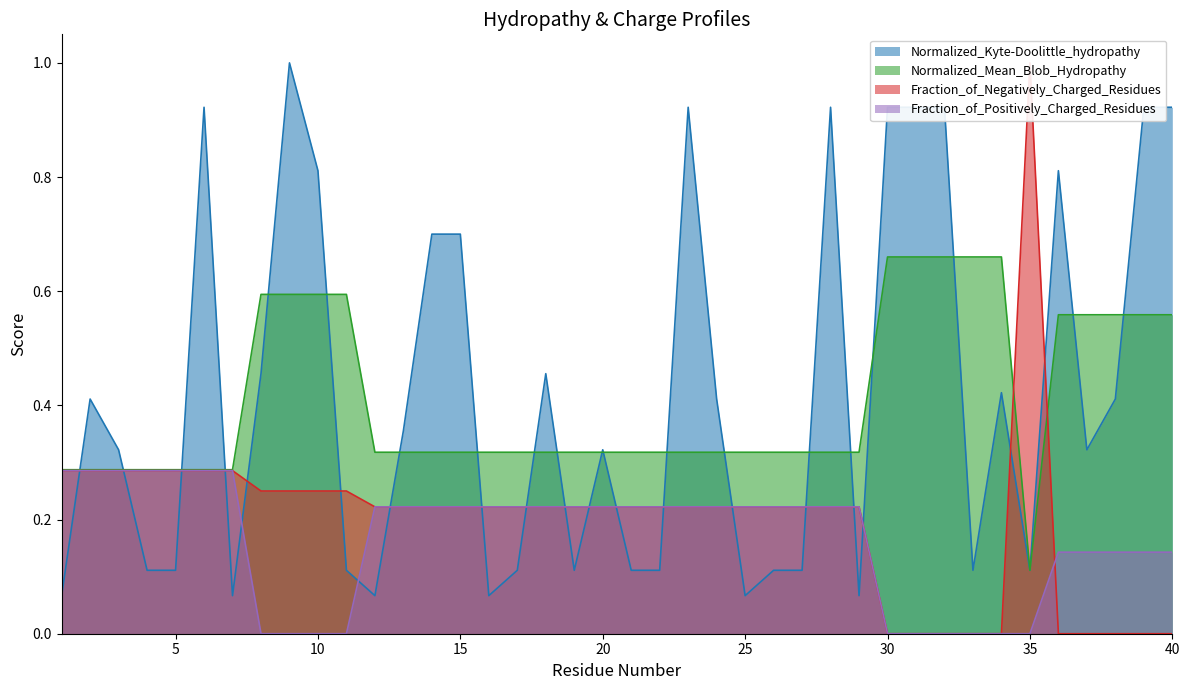

What is the maximum value shown in the chart?

1.0